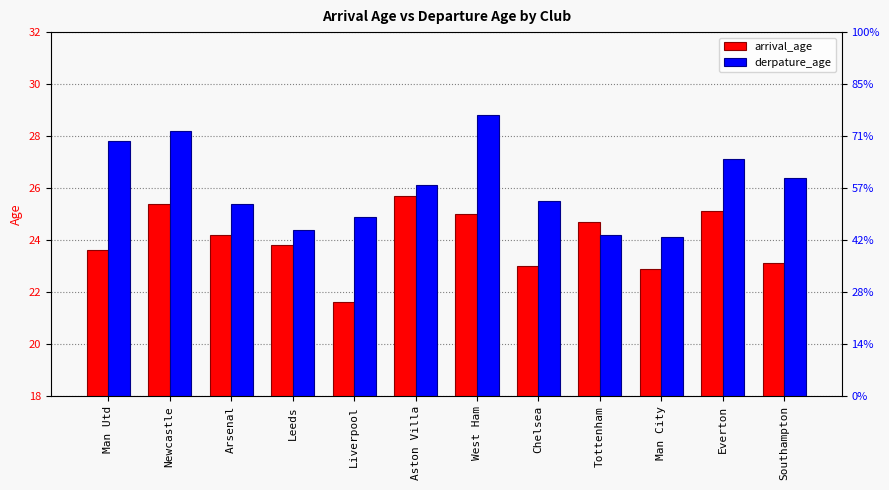

Reading left to right, what are all the values shown in this chart?

arrival_age: Man Utd=23.6	Newcastle=25.4	Arsenal=24.2	Leeds=23.8	Liverpool=21.6	Aston Villa=25.7	West Ham=25.0	Chelsea=23.0	Tottenham=24.7	Man City=22.9	Everton=25.1	Southampton=23.1
derpature_age: Man Utd=27.8	Newcastle=28.2	Arsenal=25.4	Leeds=24.4	Liverpool=24.9	Aston Villa=26.1	West Ham=28.8	Chelsea=25.5	Tottenham=24.2	Man City=24.1	Everton=27.1	Southampton=26.4